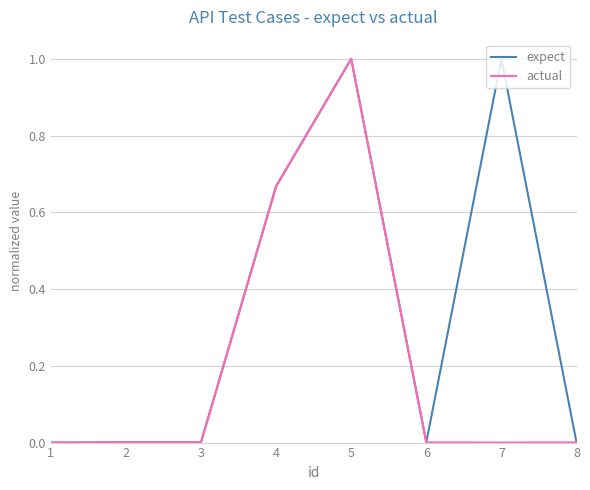

At which label does actual reach its peak?

5